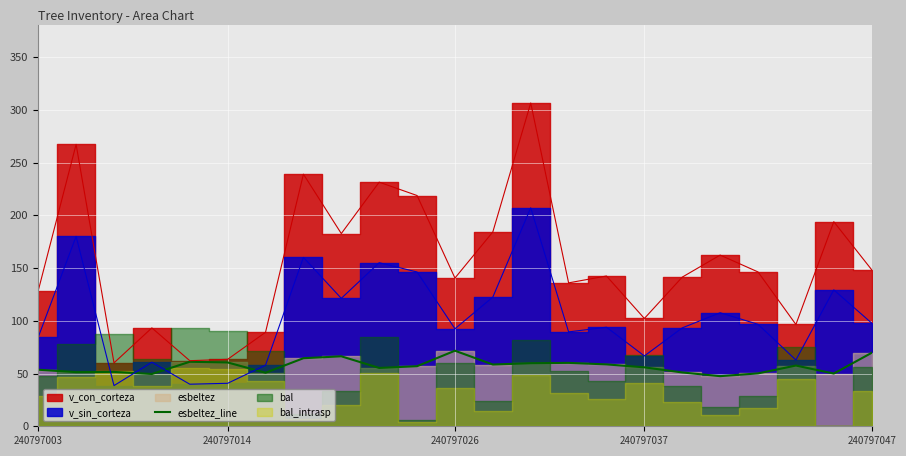

True or false: esbeltez_line has a value of 69.6 at 240797047.

True